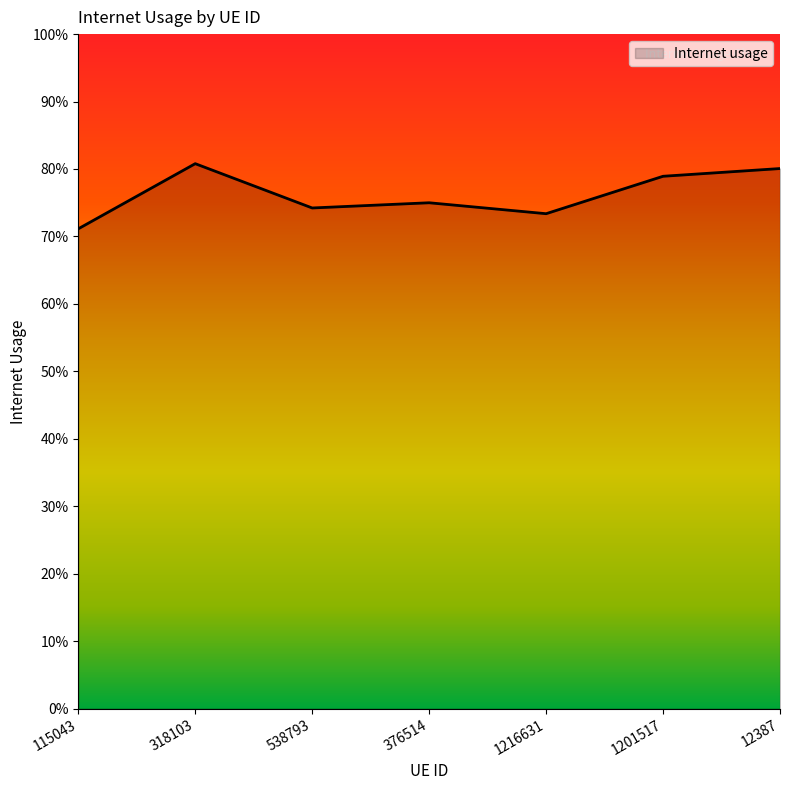

Which has a higher value, 318103 or 12387?

318103